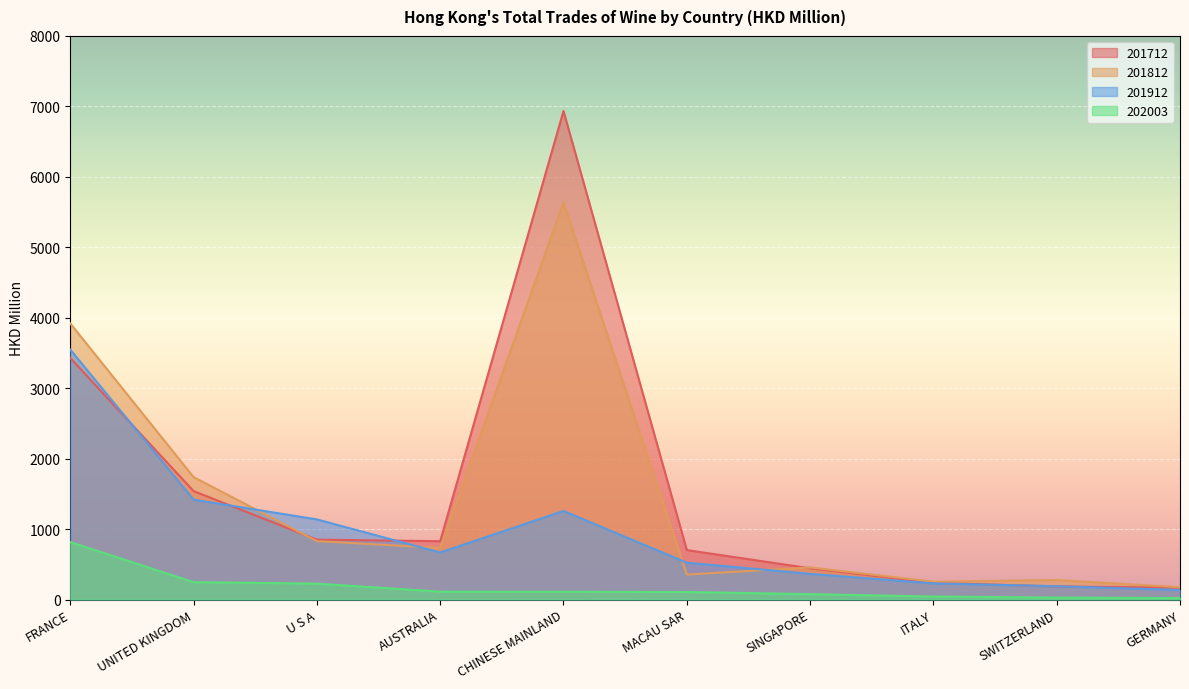

True or false: 201912 and 202003 intersect in this chart.

False